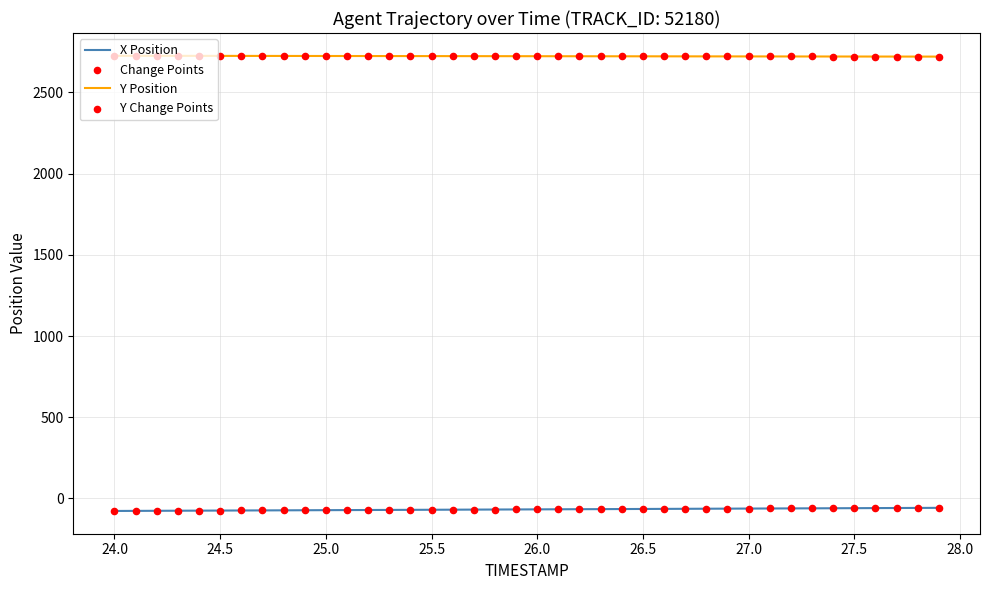

What is the lowest value of the X Position series?

-77.2